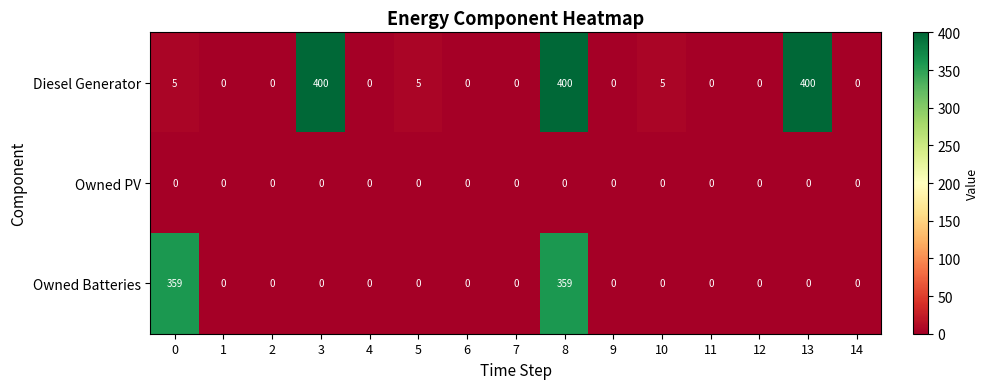

Is it true that Owned PV equals 0 at 3?

True